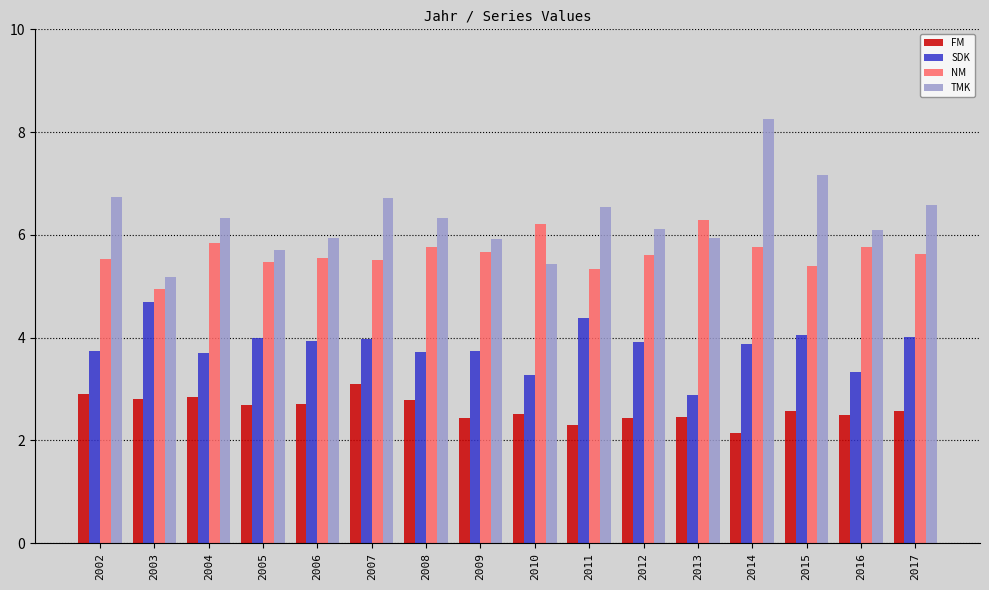

At which label is SDK closest to 3?

2013